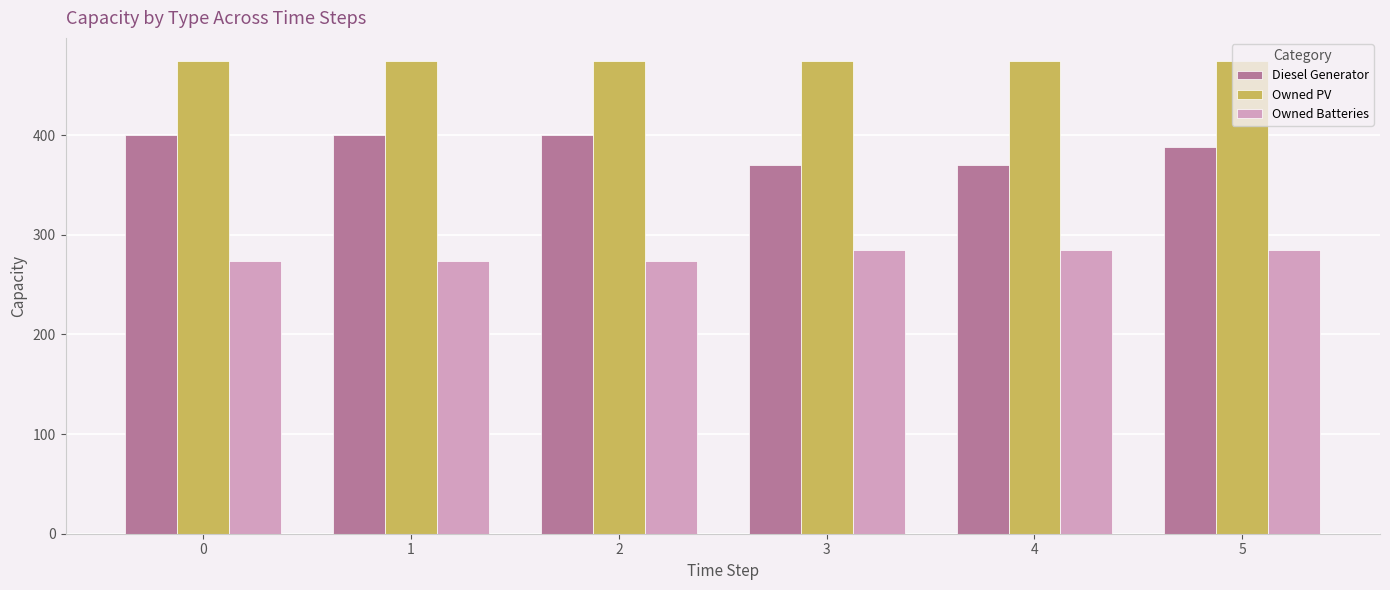

List the series in order of their peak value, highest first.

Owned PV, Diesel Generator, Owned Batteries